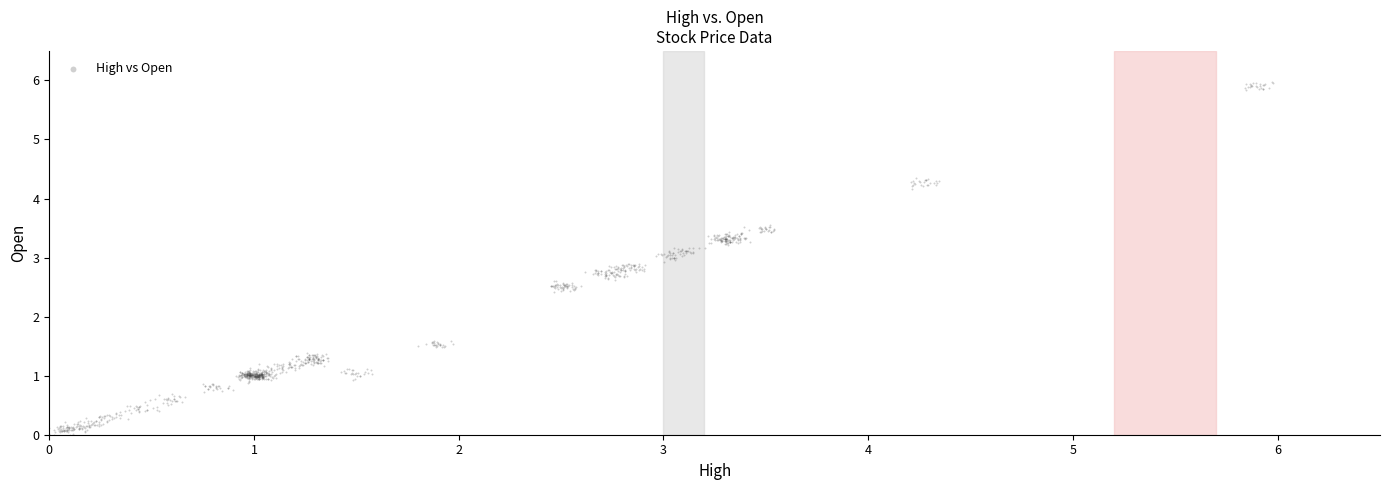

What is the range of X values (max minus min)?

6.0